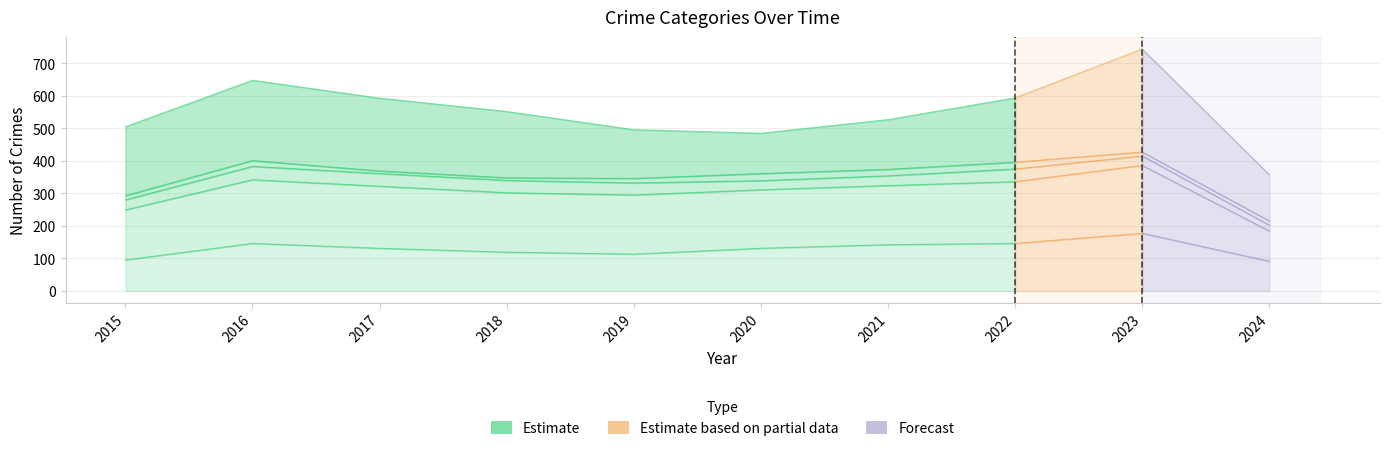

Rank the categories by Aggravated Battery value from lowest to highest.

2024, 2015, 2020, 2019, 2021, 2018, 2022, 2017, 2016, 2023